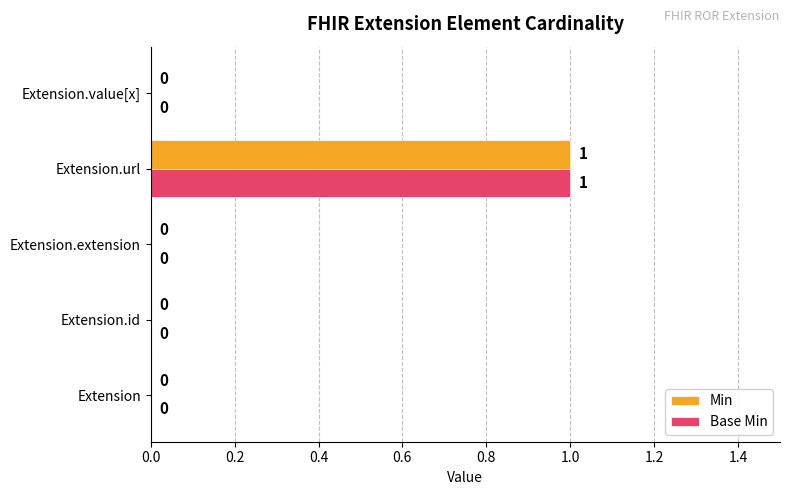

Which label corresponds to the largest value in the chart?

Extension.url